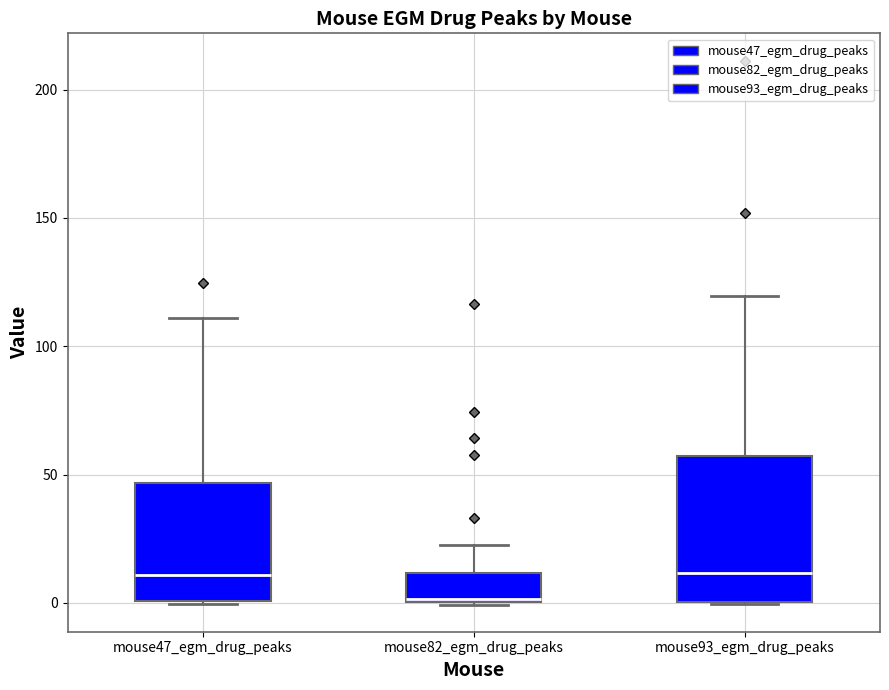

Reading left to right, read every box against the y-axis: the position of its median line, the range the box covers, and the ends of its whiskers. The values are not printed on the chart, so give them approximately, as read against the axis.

mouse47_egm_drug_peaks: median 10, box 0 to 45, whiskers 0 to 110
mouse82_egm_drug_peaks: median 0 (drawn on the box's lower edge), box 0 to 10, whiskers 0 to 25
mouse93_egm_drug_peaks: median 10, box 0 to 55, whiskers 0 to 120